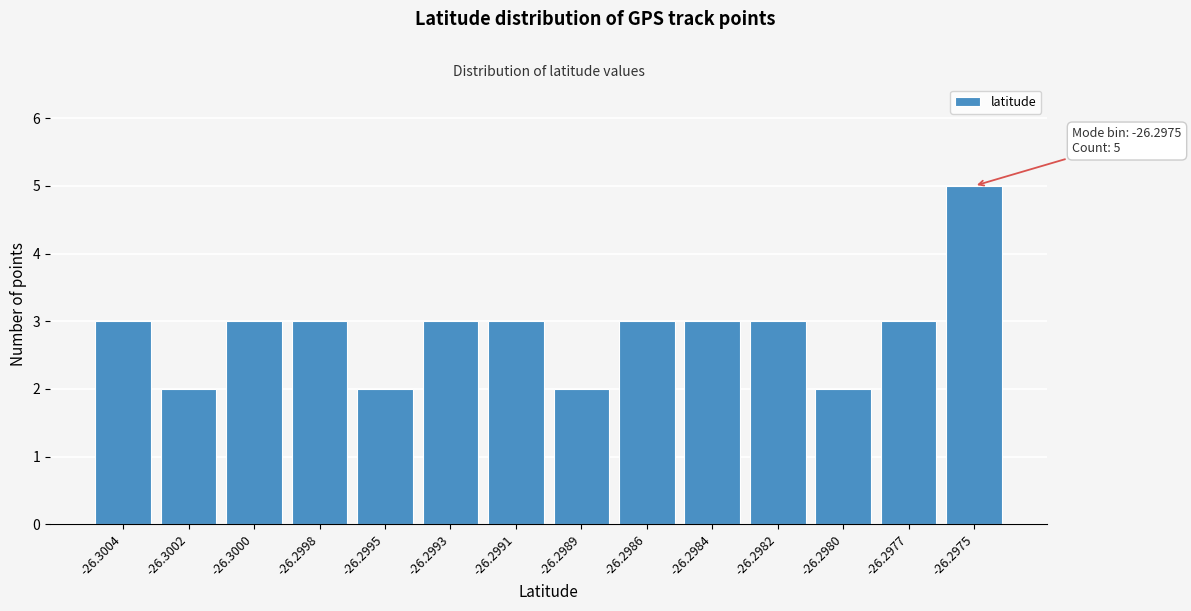

Reading left to right, list all the values displayed in this chart.

-26.3004=3	-26.3002=2	-26.3000=3	-26.2998=3	-26.2995=2	-26.2993=3	-26.2991=3	-26.2989=2	-26.2986=3	-26.2984=3	-26.2982=3	-26.2980=2	-26.2977=3	-26.2975=5